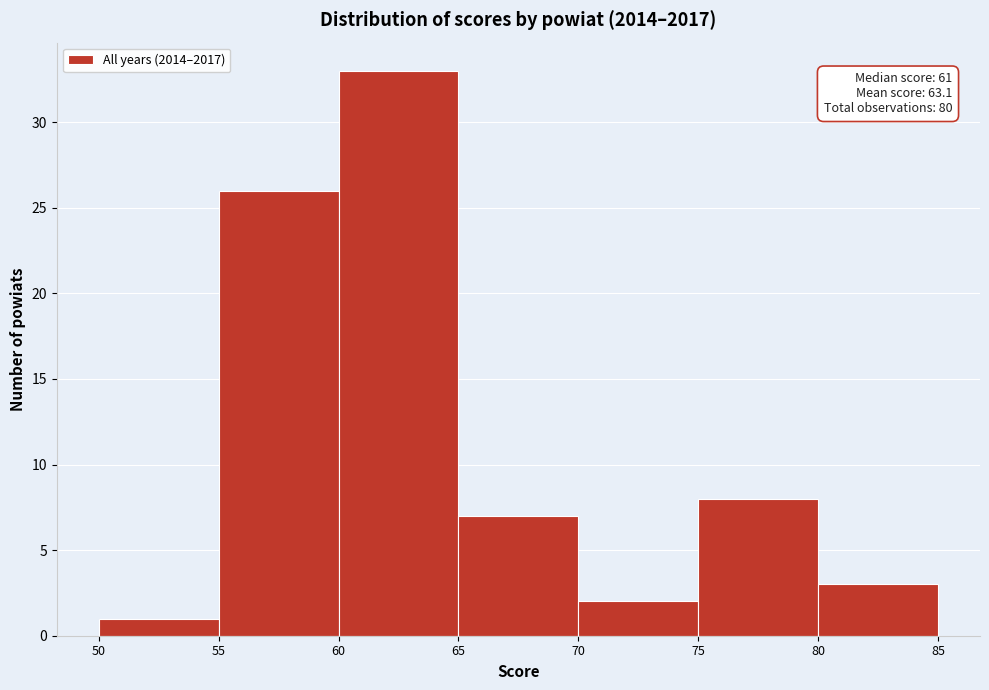

Over which range of the x-axis is the bar tallest?

60 to 65